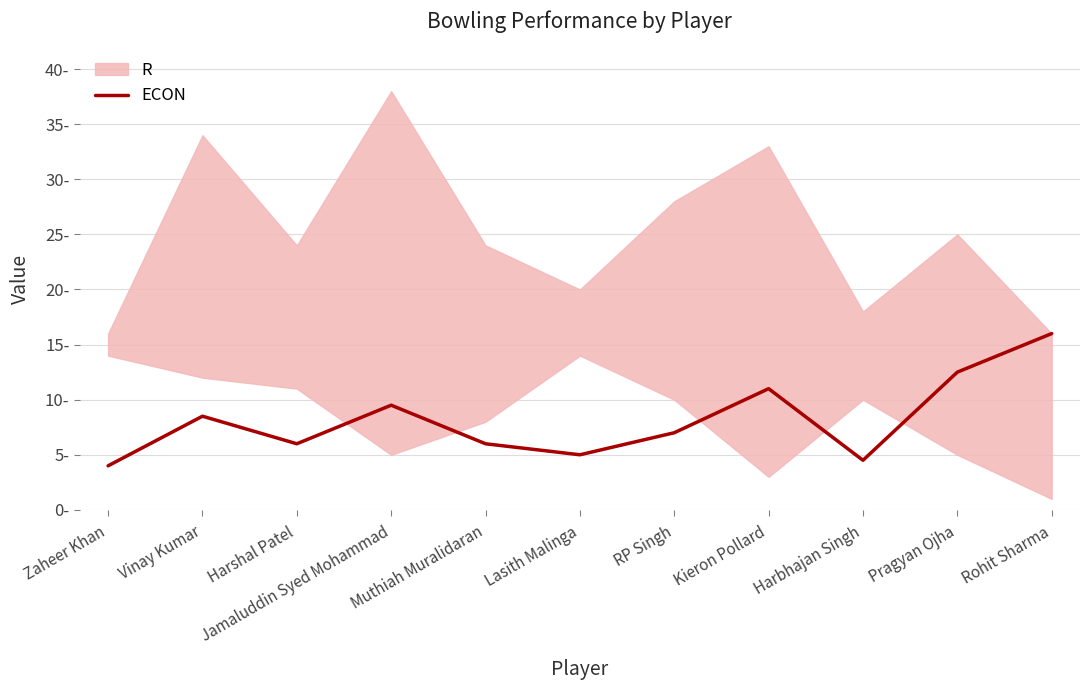

True or false: there are more than 1 points higher than both neighbors.

True